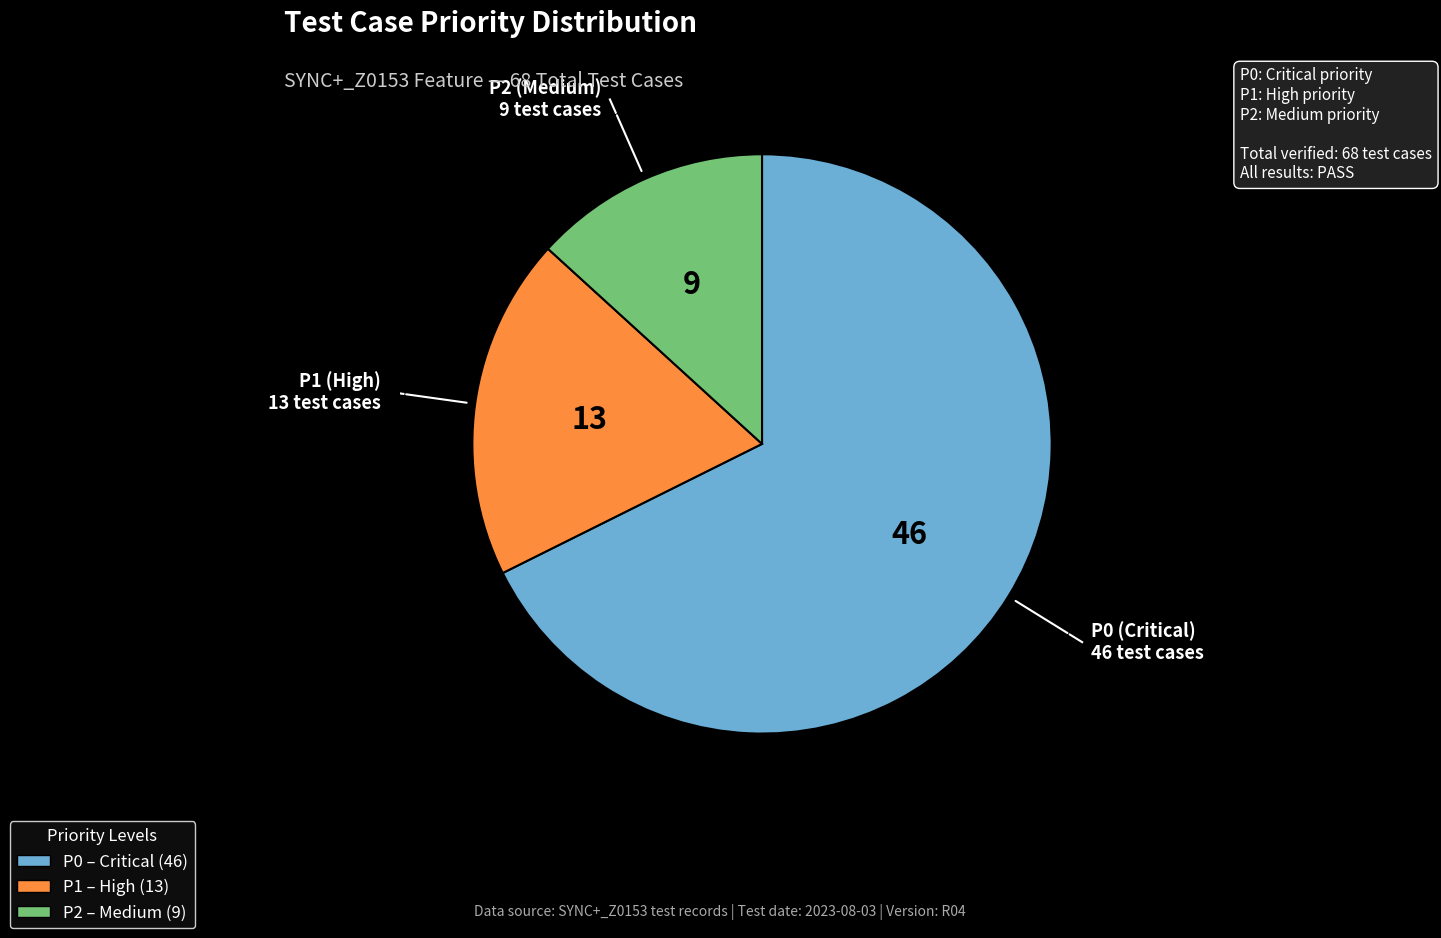

Does any single category account for the majority?

Yes